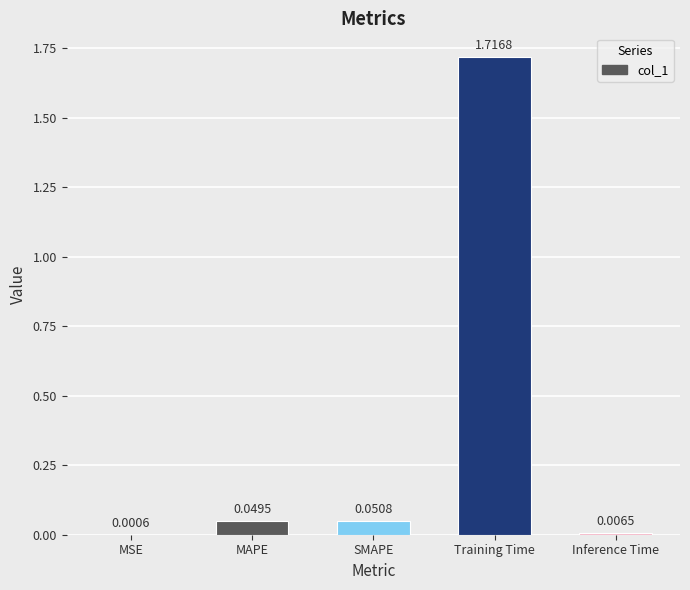

What is the sum of all values?

1.8